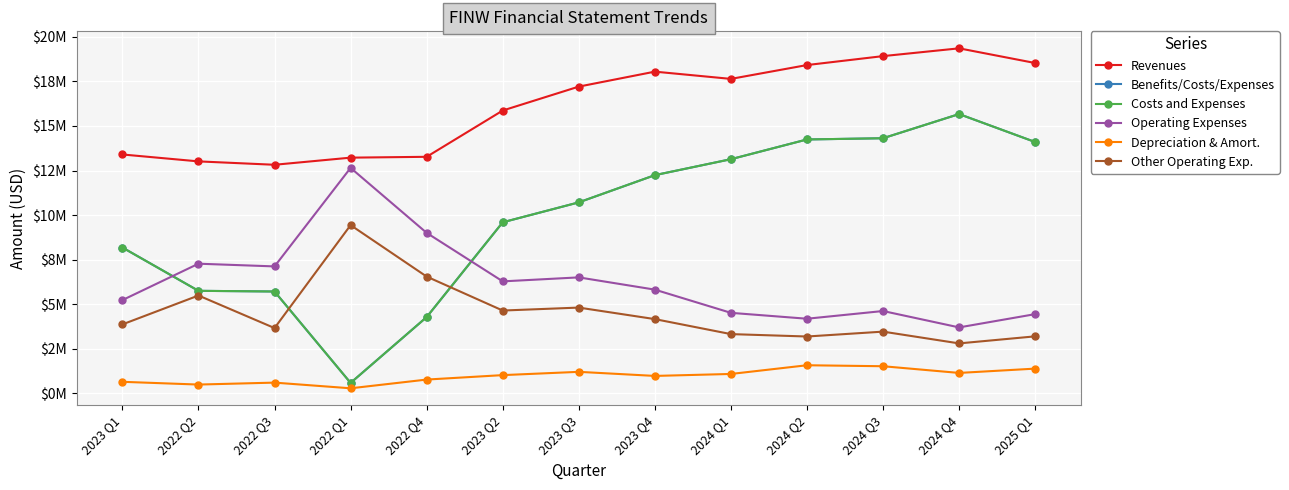

What is the maximum value shown in the chart?

19361000